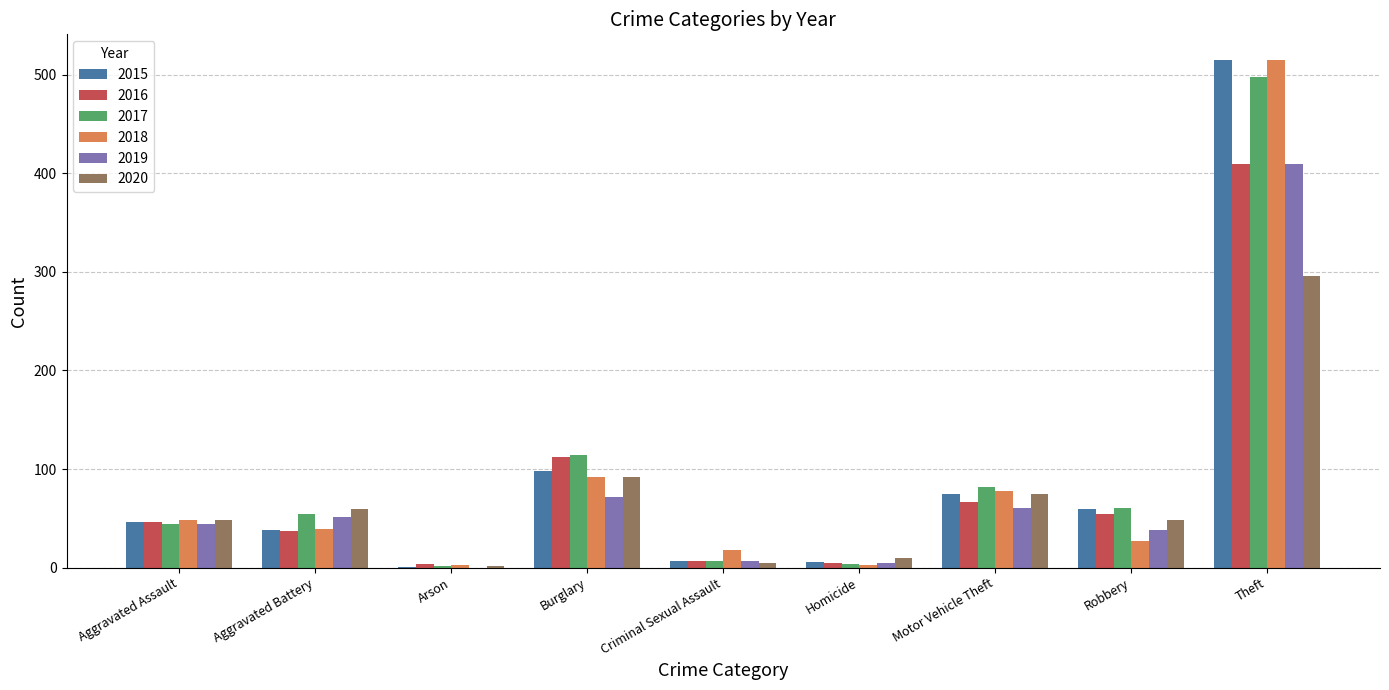

What is the total value across all series at Arson?

12